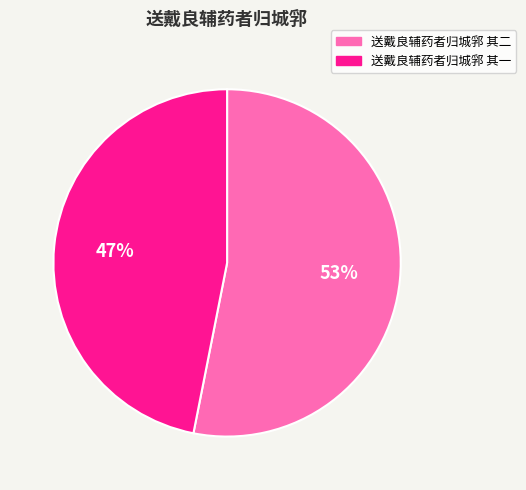

How many segments does this pie chart have?

2